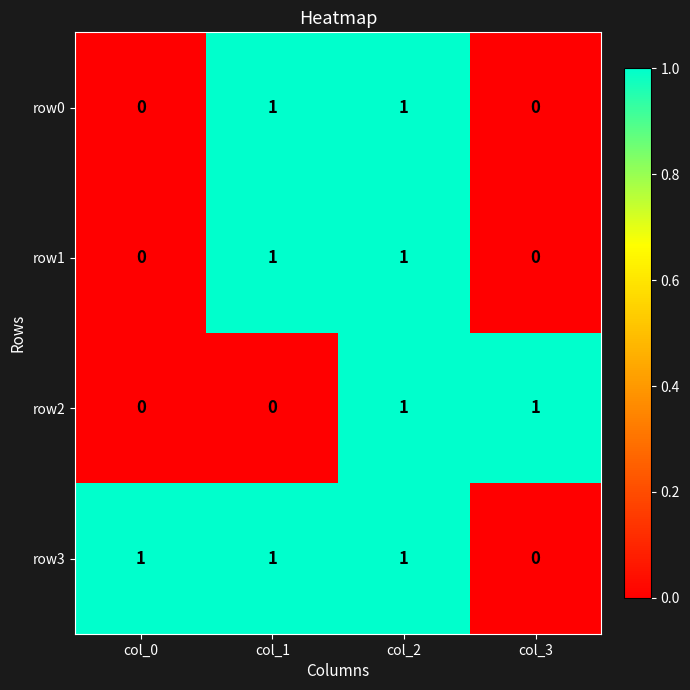

Reading right to left, transcribe all the data shown in this chart.

row0: 0	1	1	0
row1: 0	1	1	0
row2: 1	1	0	0
row3: 0	1	1	1